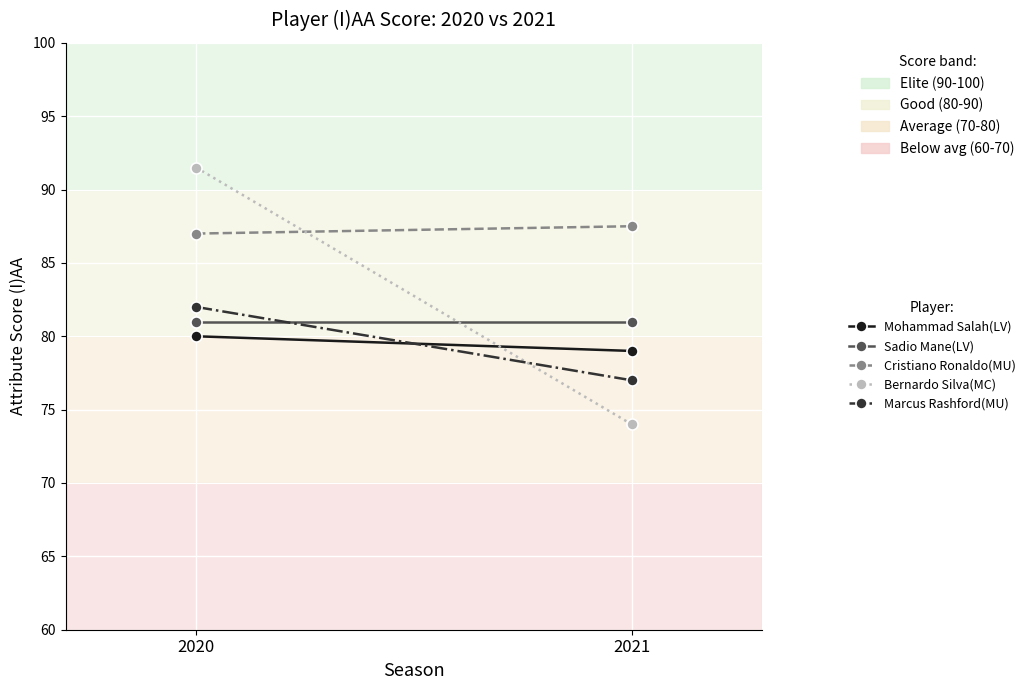

Read the Cristiano Ronaldo(MU) value at 2021.

87.5